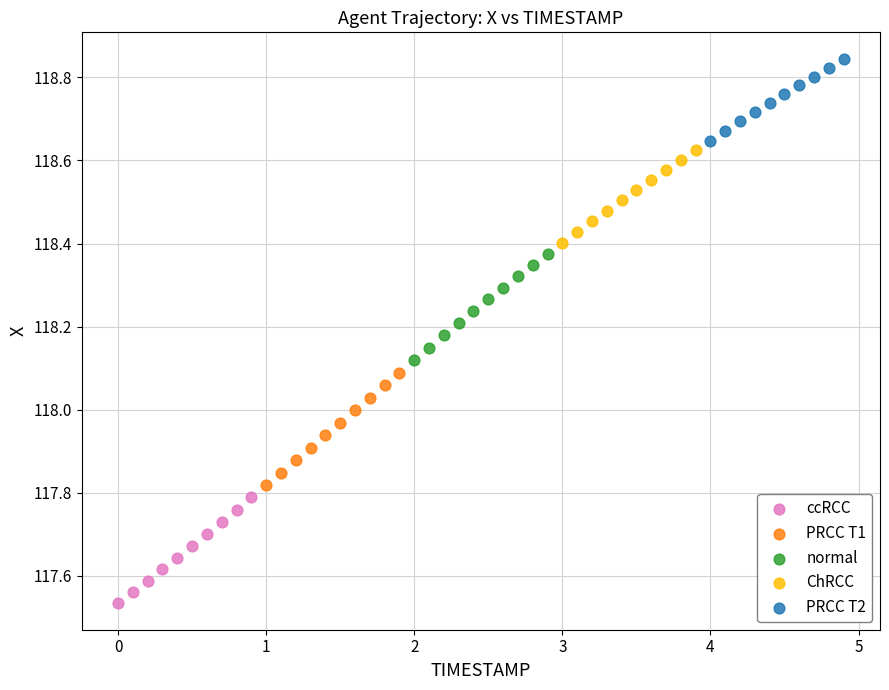

Which series reaches the minimum Y coordinate?

ccRCC